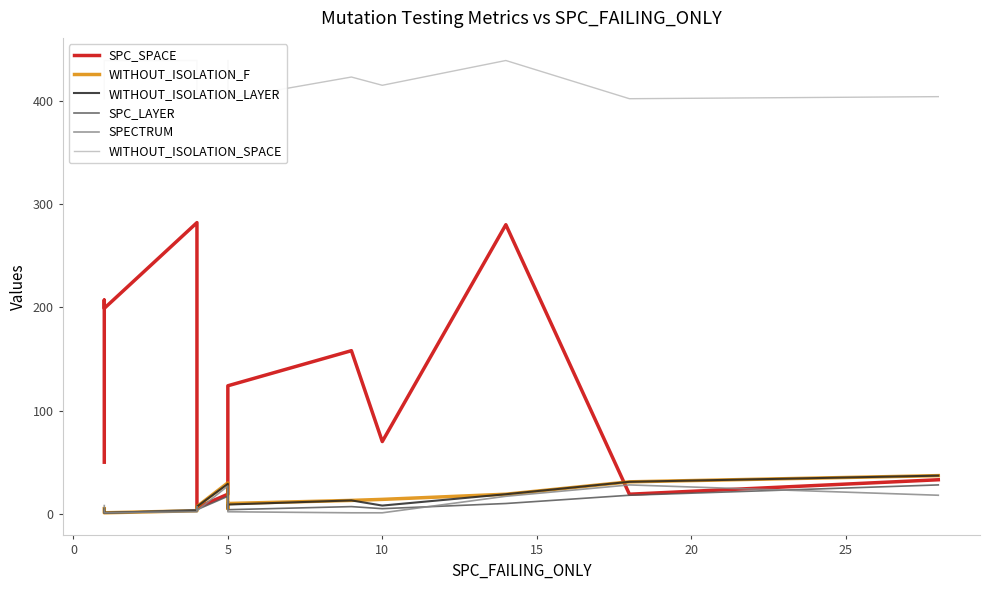

Reading right to left, what are all the values shown in this chart?

SPC_SPACE: 33	19	280	70	158	124	42	19	6	34	282	199	207	52	50
WITHOUT_ISOLATION_F: 37	31	19	14	13	10	5	30	7	5	3	1	2	2	5
WITHOUT_ISOLATION_LAYER: 37	31	19	8	13	9	5	29	7	5	3	1	2	2	5
SPC_LAYER: 28	18	10	5	7	4	5	17	4	4	4	1	1	1	3
SPECTRUM: 18	28	17	1	1	2	2	27	3	7	2	1	2	2	8
WITHOUT_ISOLATION_SPACE: 404	402	439	415	423	402	439	402	402	420	439	439	439	439	402